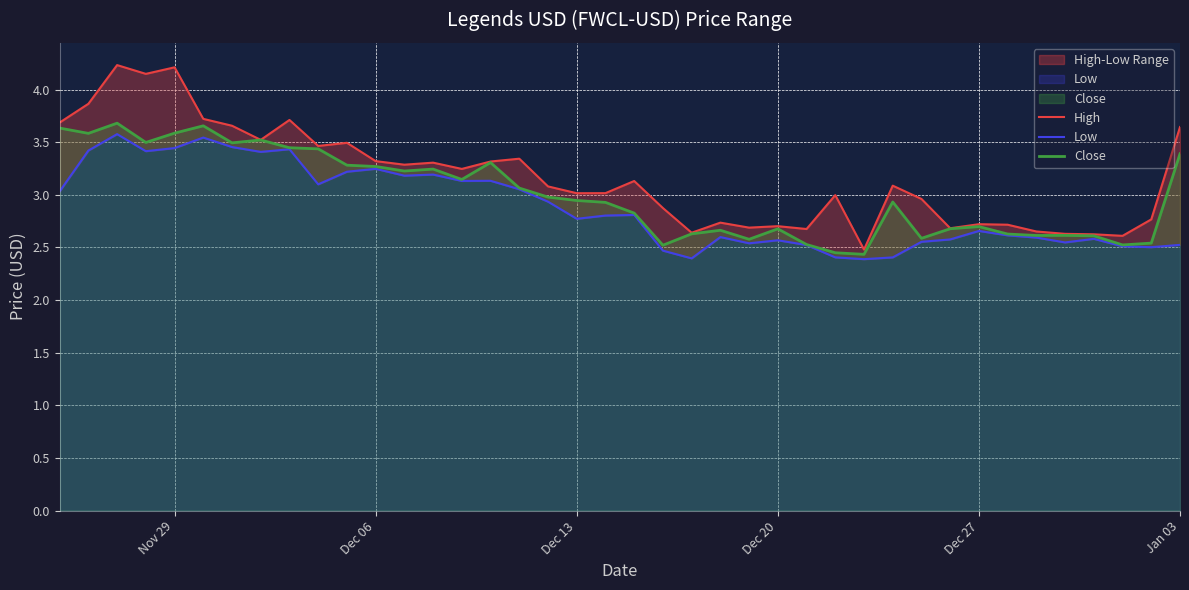

What is the average value of the Low series?

2.9